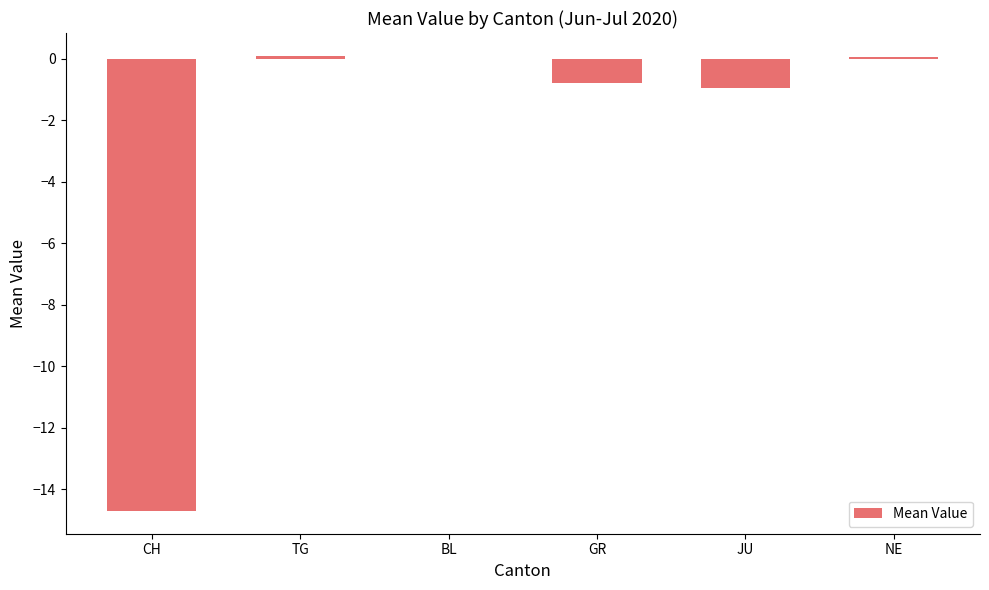

Between GR and CH, which is larger?

GR